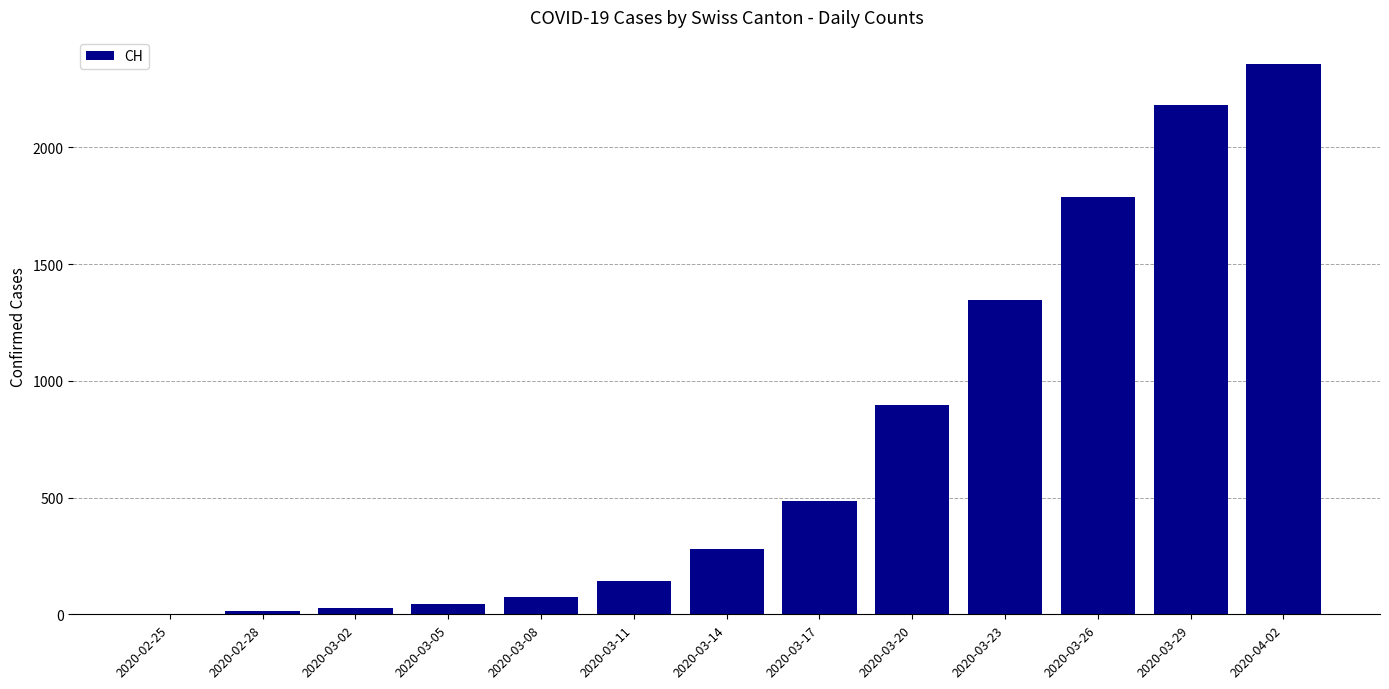

Where is the data nearest to the value 1177?

2020-03-23